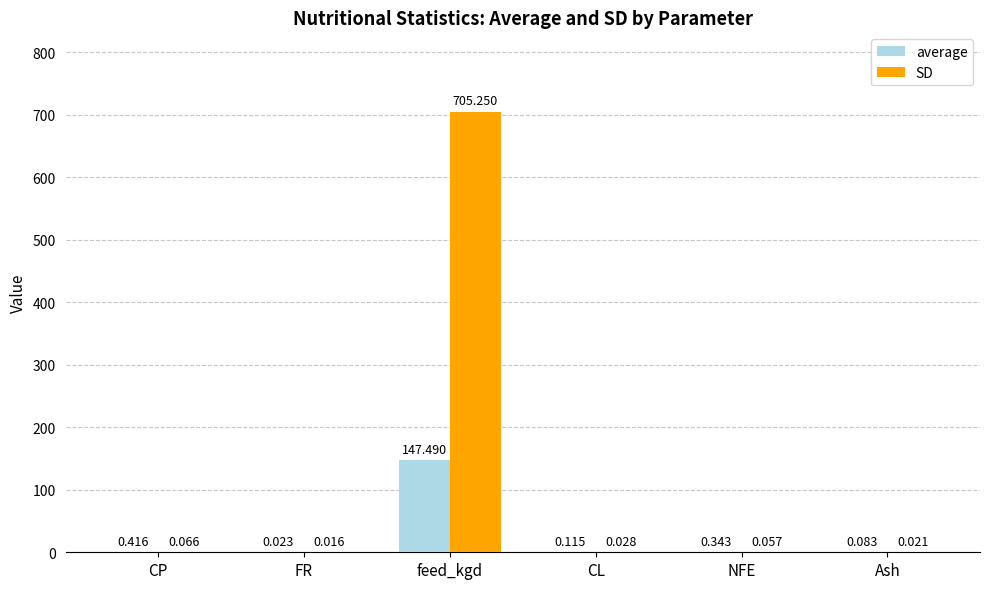

Which series changed the most between FR and CL?

average